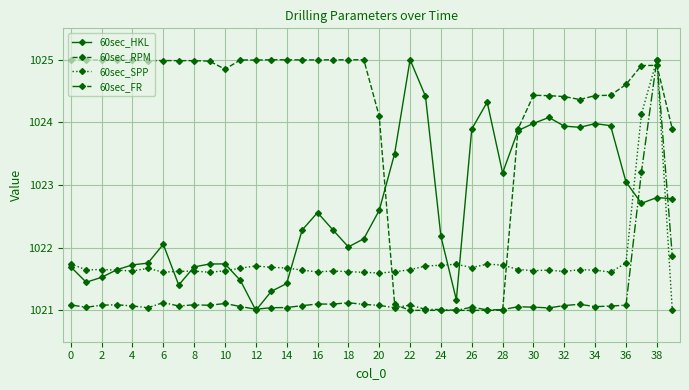

What is the value of the 60sec_SPP point at the 36th from the left?

1021.6